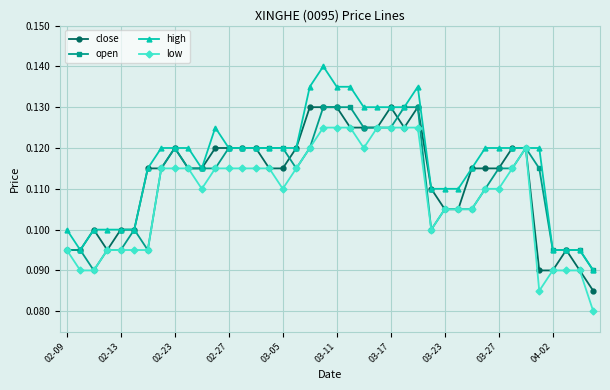

What is the sum of all low values?

4.3